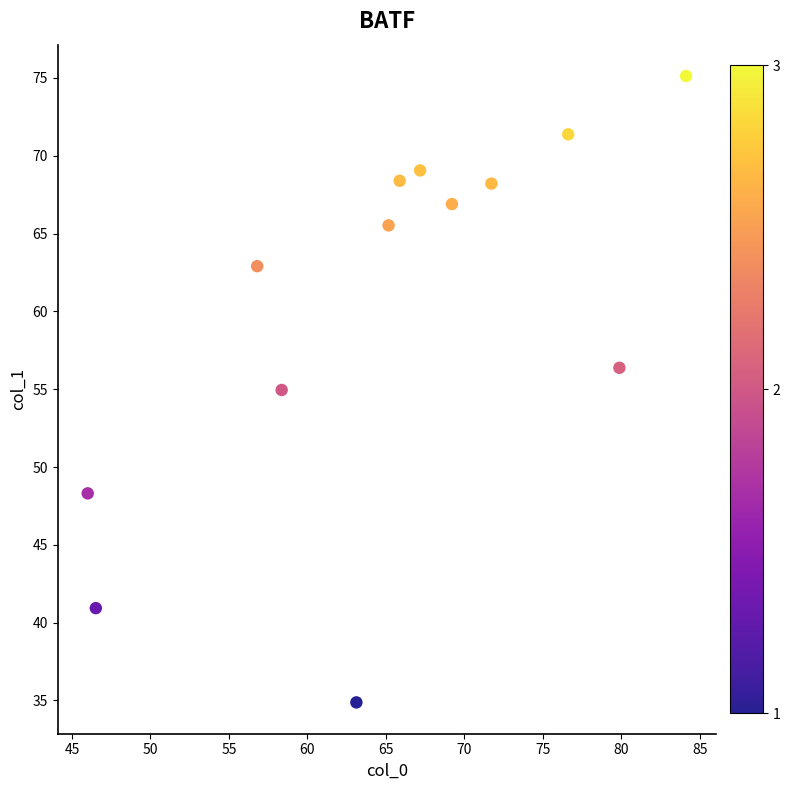

What Y value in the scatter plot is closest to 54?

54.9